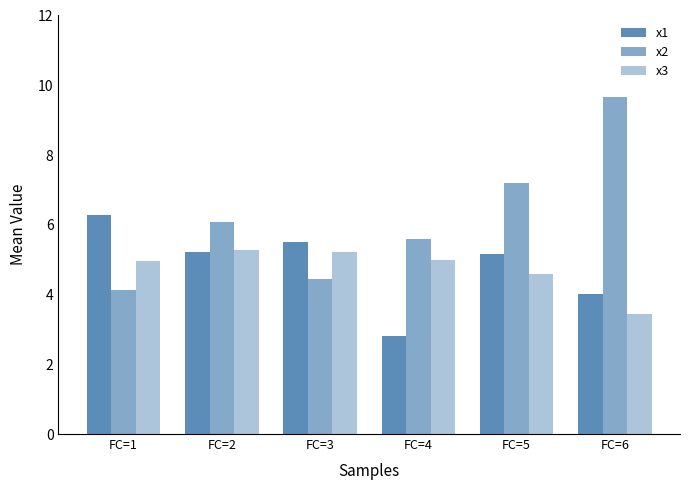

Are the bars horizontal?

No